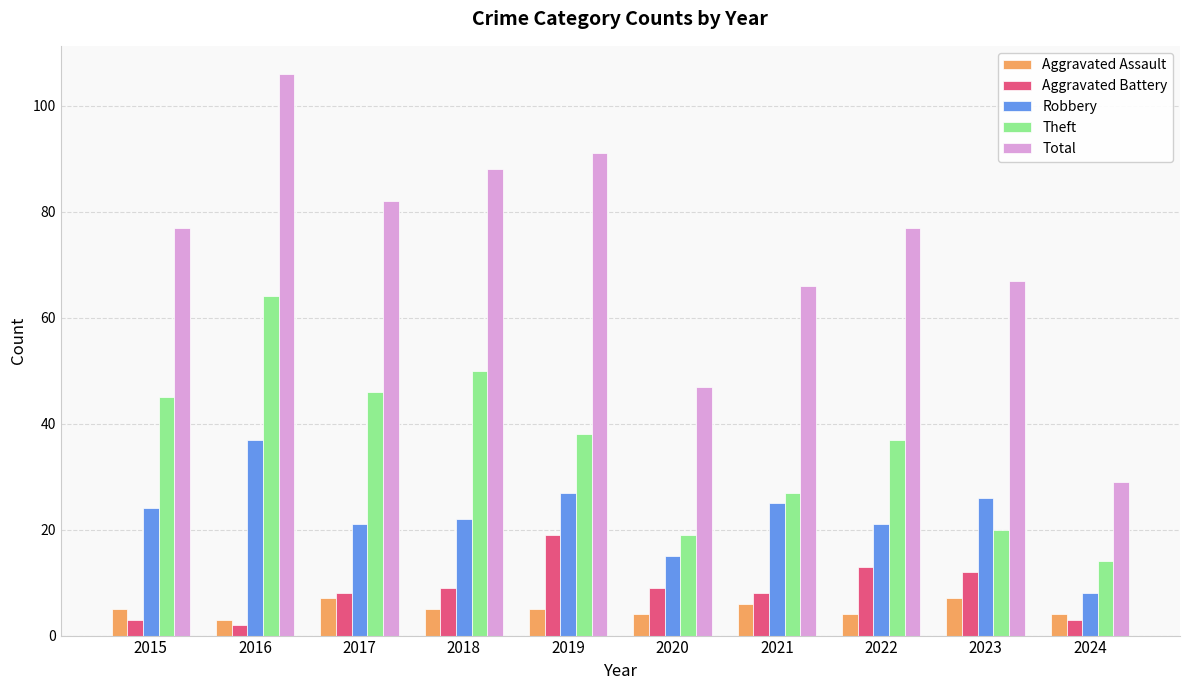

How many data points does each series have?

10